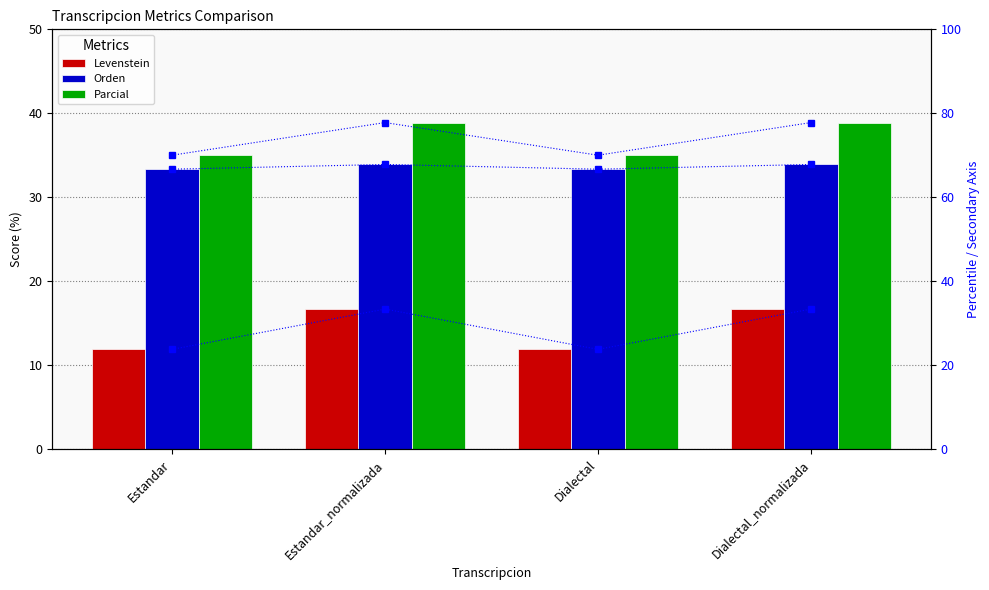

Is it true that Levenstein (scaled) equals 23.7 at Estandar?

True